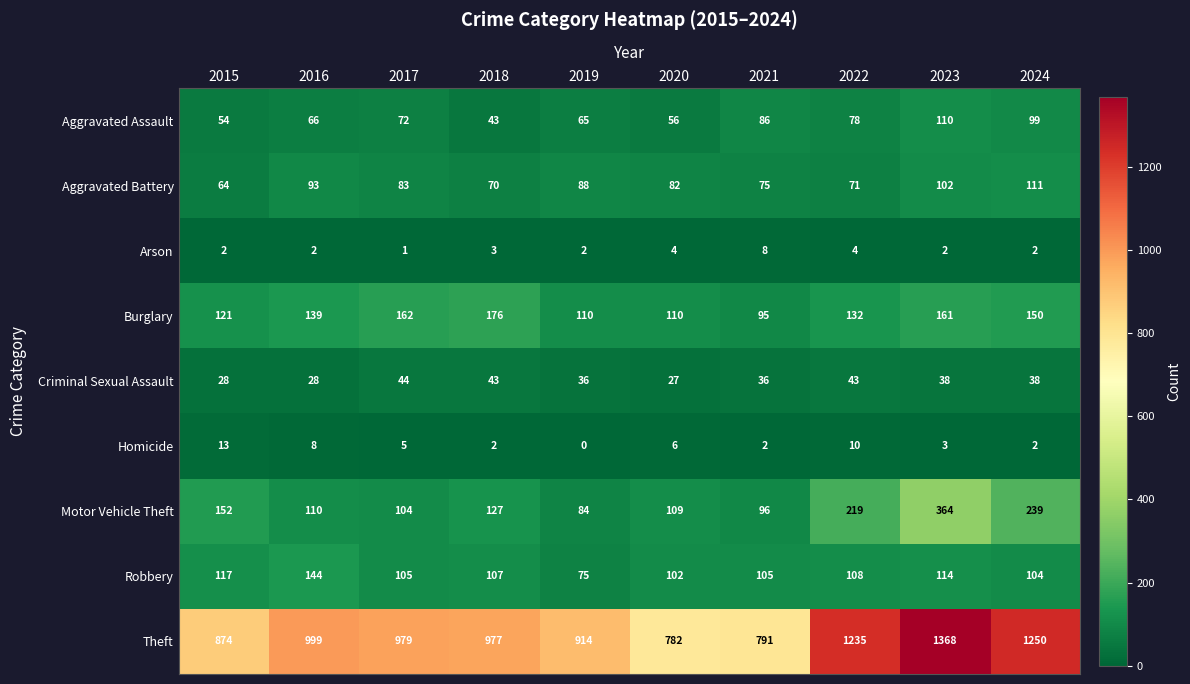

What is the difference between the maximum and minimum values in the Motor Vehicle Theft series?

280